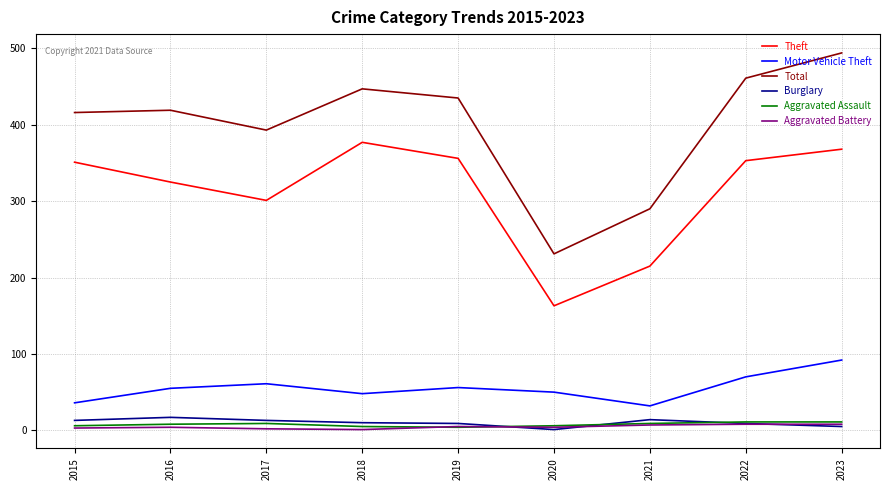

How many Aggravated Battery values are between 3 and 7?

5